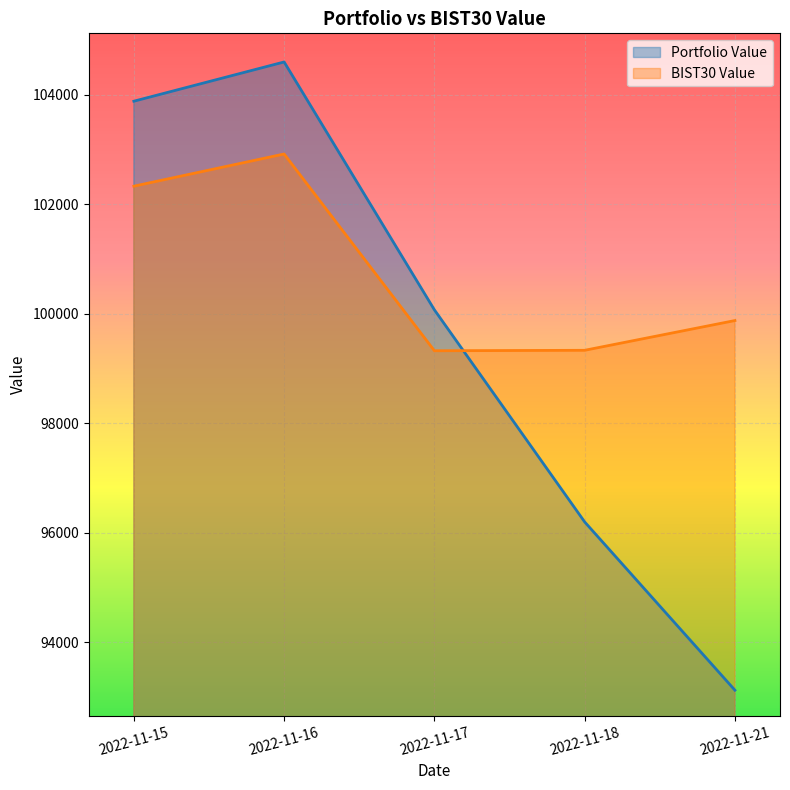

True or false: Portfolio Value has more than 0 interior local peaks.

True